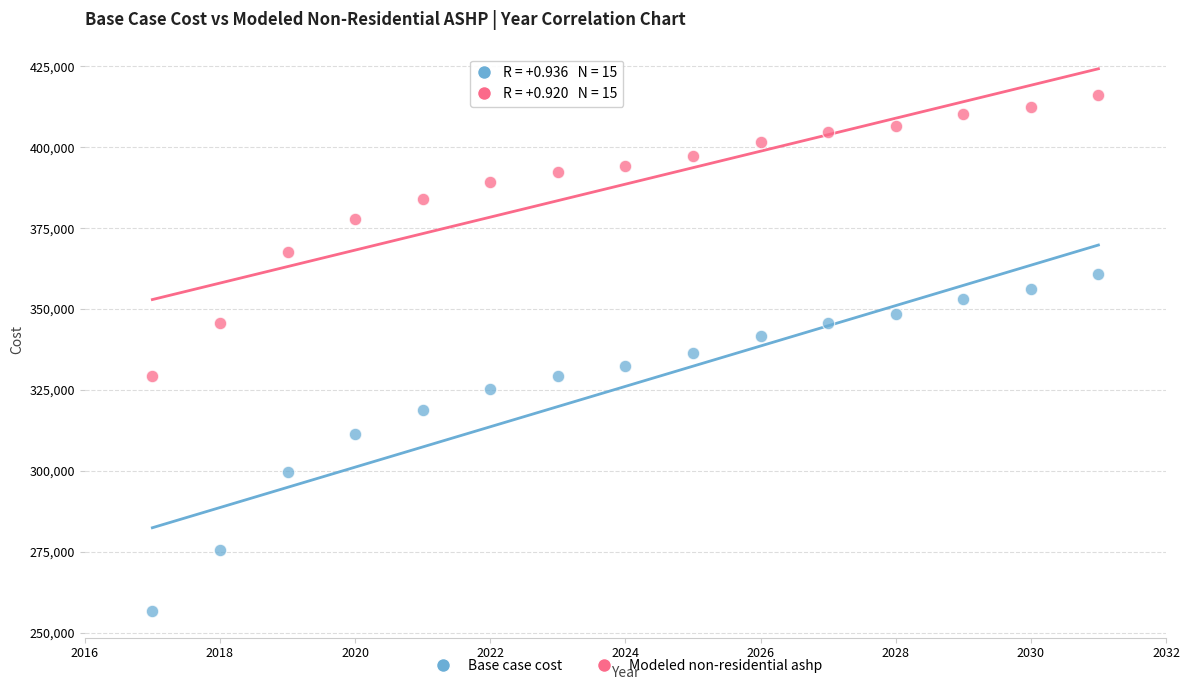

Which series contains the highest Y value?

Modeled non-residential ashp